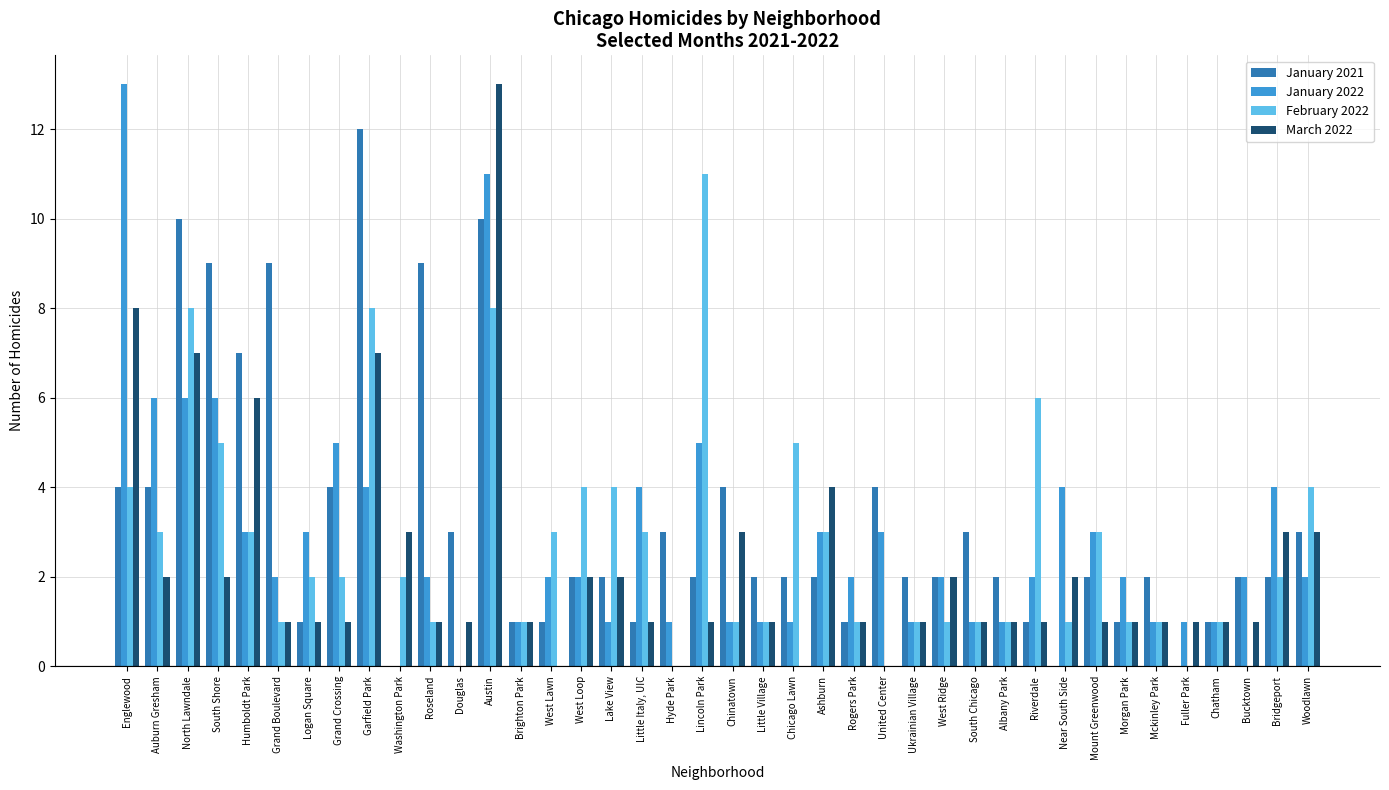

How many series are shown in this chart?

4